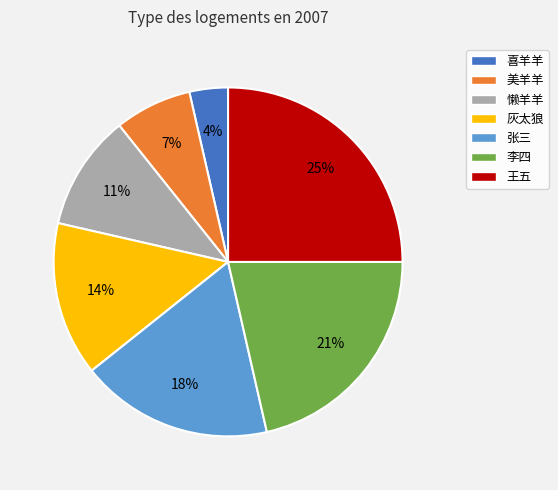

How many segments does this pie chart have?

7